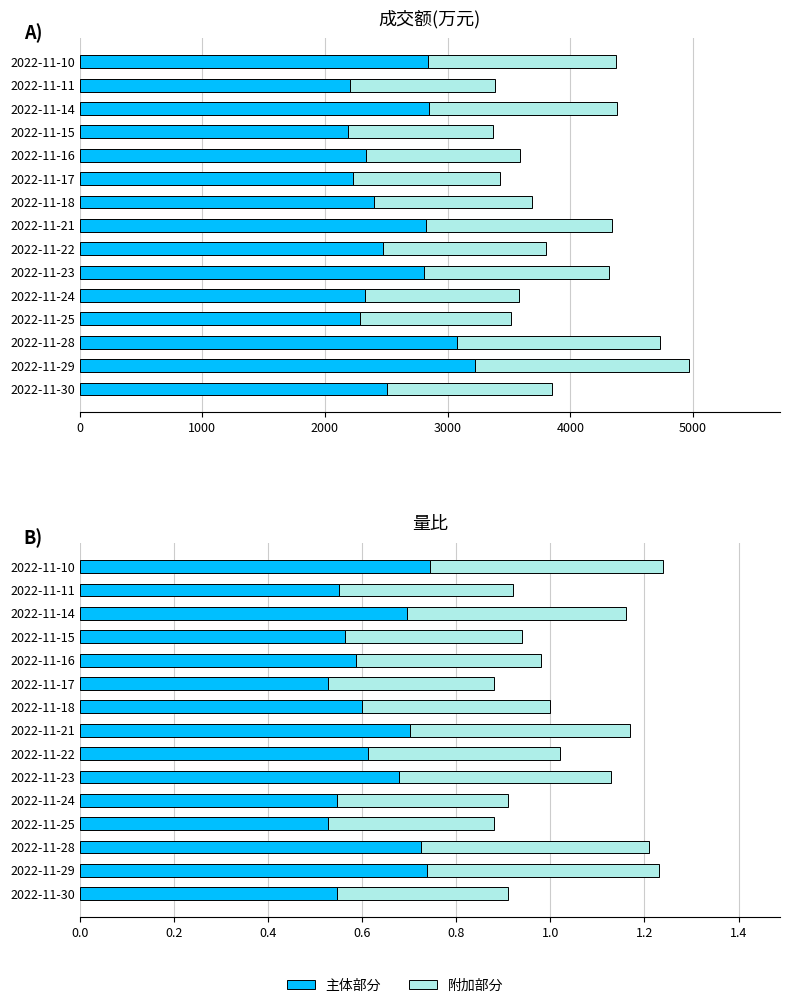

The value of 成交额-主体 at 2022-11-24 is 1009.0. True or false?

False